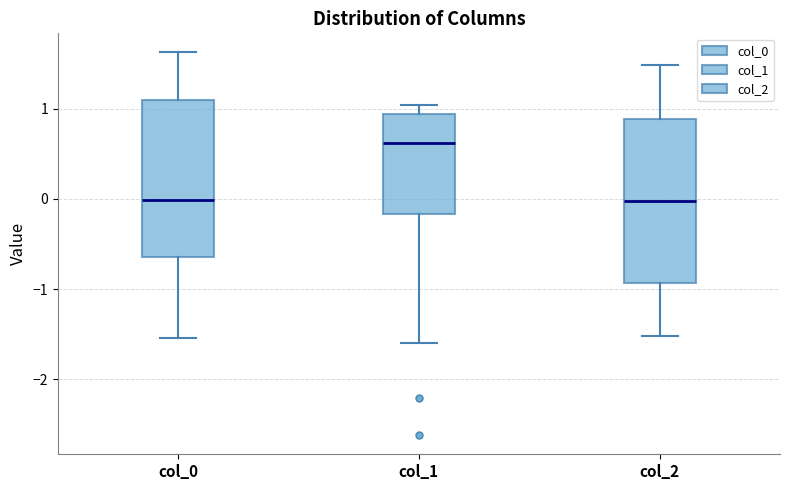

Reading left to right, transcribe this box plot: for each box, give where its median line is, the range the box spans, and where its two whiskers end, as read against the y-axis. The values are not printed on the chart, so give them approximately, as read against the axis.

col_0: median 0.0, box -0.6 to 1.1, whiskers -1.5 to 1.6
col_1: median 0.6, box -0.2 to 0.9, whiskers -1.6 to 1.0
col_2: median 0.0, box -0.9 to 0.9, whiskers -1.5 to 1.5